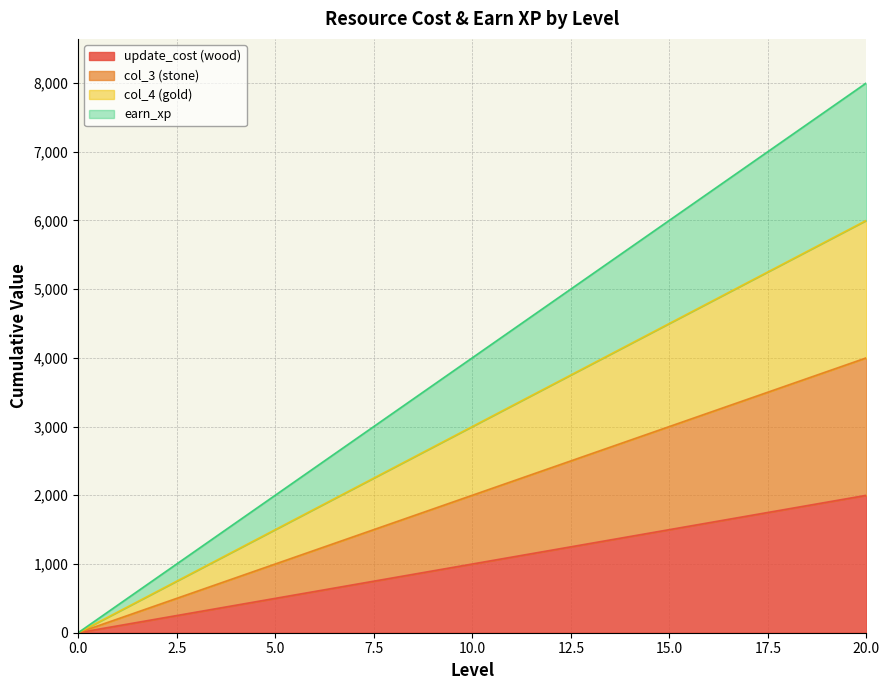

How many values in col_4 are above zero?

20